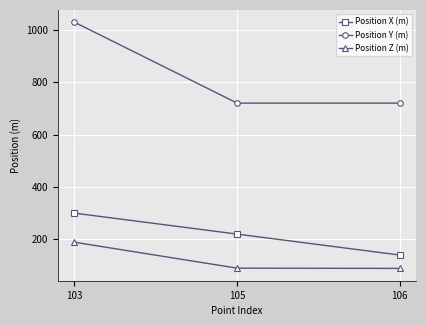

What are all the series names shown in the legend?

Position X (m), Position Y (m), Position Z (m)